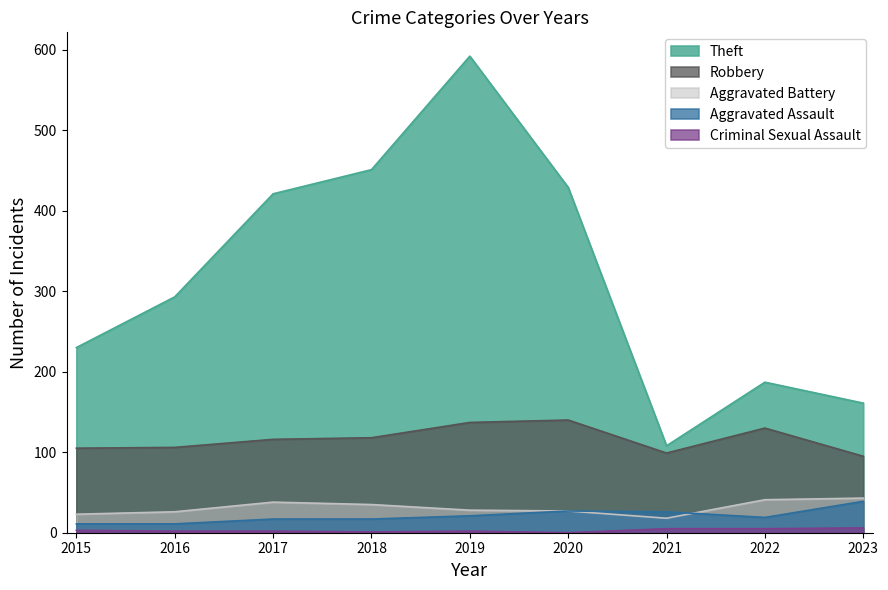

The Criminal Sexual Assault series shows 3 at 2022. True or false?

False